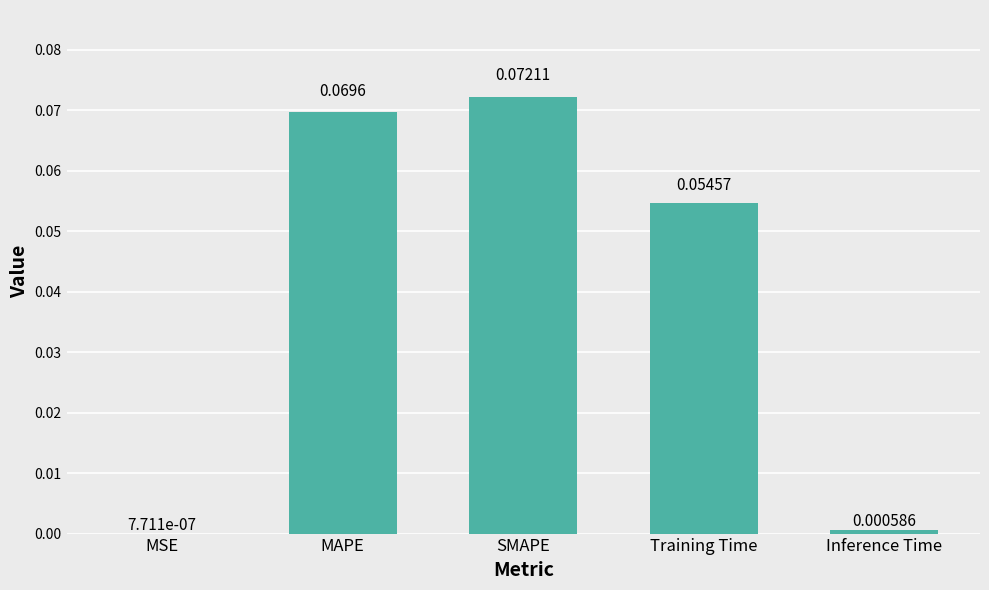

At which category does the chart reach its peak across all series?

SMAPE